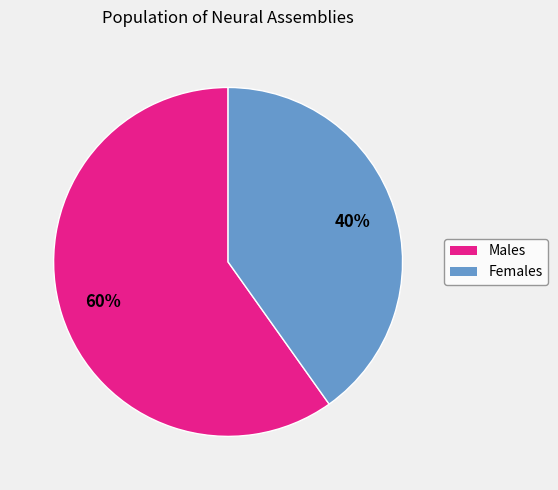

To the nearest percent, what is the difference between the largest and smallest slice percentages?

20%